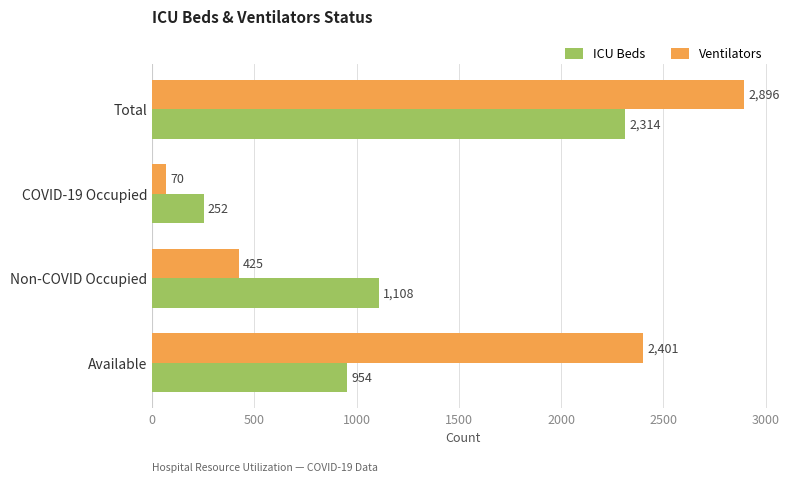

What is the greatest value displayed?

2896